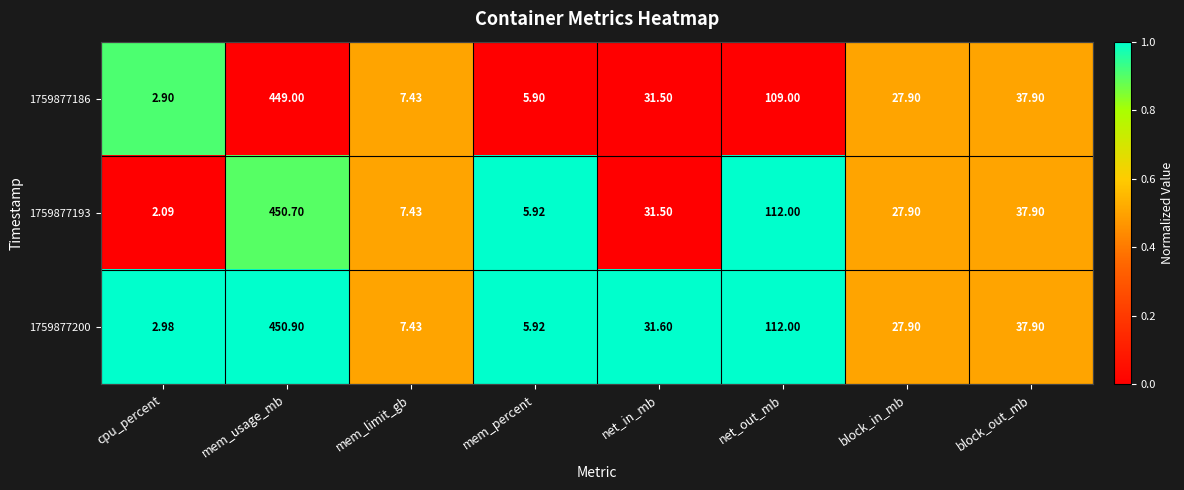

Where does the 1759877200 series first go above 31?

mem_usage_mb